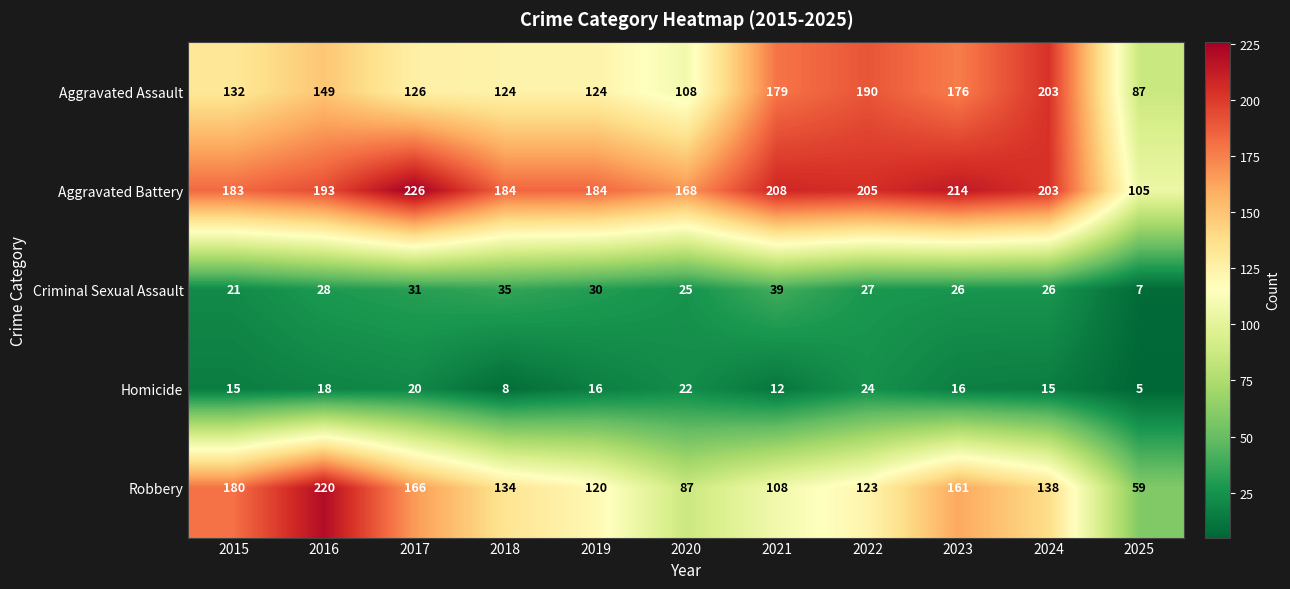

At 2019, list the series in order from largest to smallest.

Aggravated Battery, Aggravated Assault, Robbery, Criminal Sexual Assault, Homicide